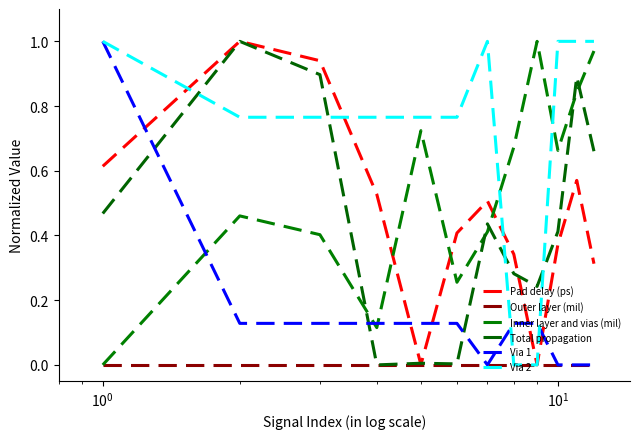

Is this an area chart (filled region under the line)?

No